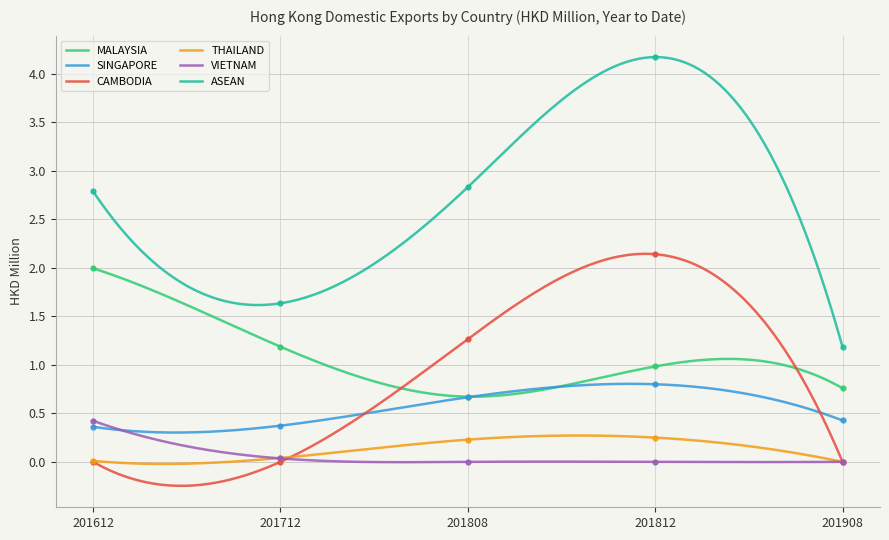

The value of 201612 at ASEAN is 4.1. True or false?

False